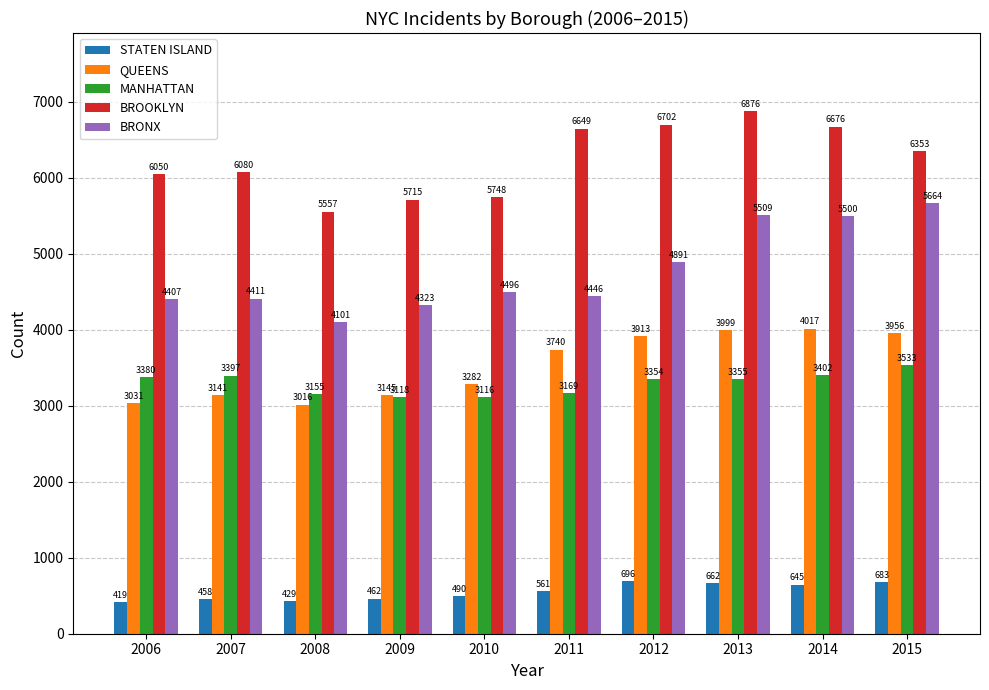

What is the value of the QUEENS bar at the 1st from the left?

3031